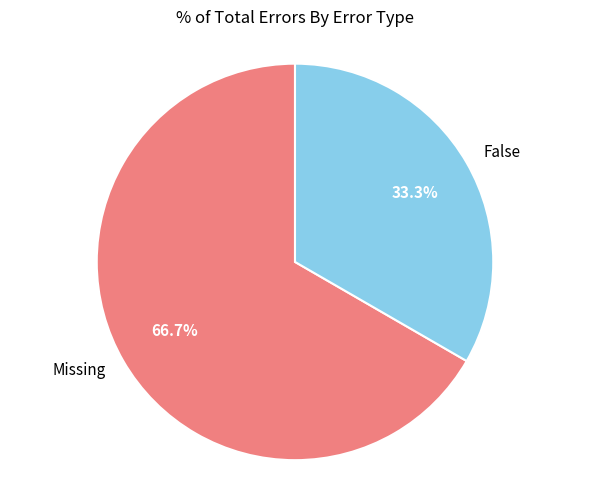

What is the majority slice?

Missing